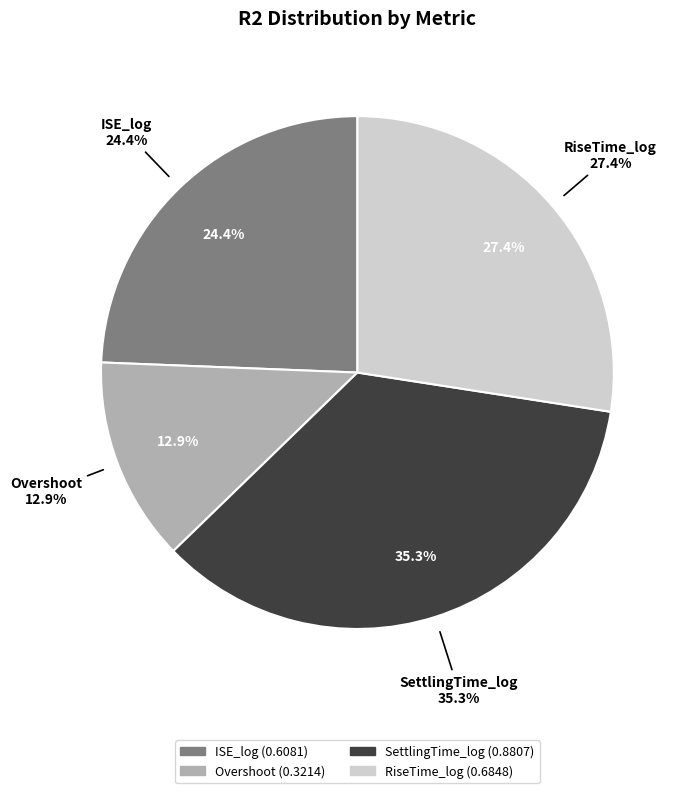

Is there any slice that represents more than half of the pie?

No